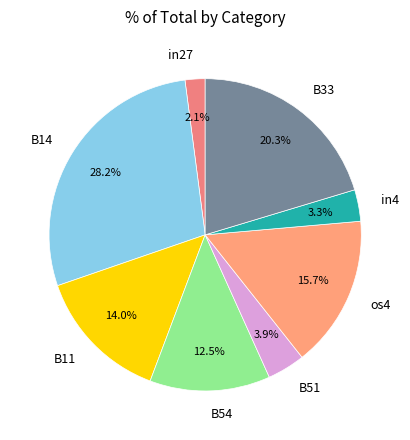

What is the smallest slice in the pie chart?

in27